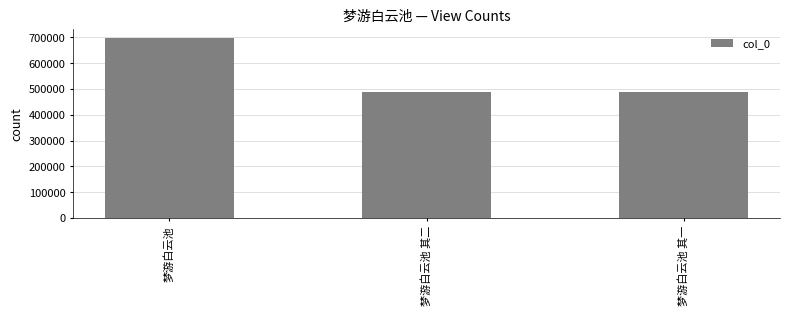

What is the minimum value shown in the chart?

490493